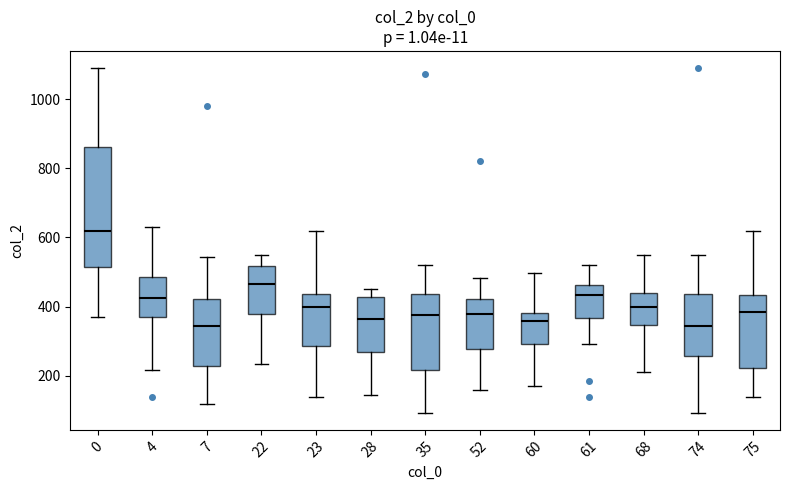

Reading left to right, read every box against the y-axis: the position of its median line, the range the box covers, and the ends of its whiskers. The values are not printed on the chart, so give them approximately, as read against the axis.

0: median 620, box 520 to 860, whiskers 380 to 1100
4: median 420, box 360 to 480, whiskers 220 to 640
7: median 340, box 220 to 420, whiskers 120 to 540
22: median 460, box 380 to 520, whiskers 240 to 540
23: median 400, box 280 to 440, whiskers 140 to 620
28: median 360, box 260 to 420, whiskers 140 to 460
35: median 380, box 220 to 440, whiskers 100 to 520
52: median 380, box 280 to 420, whiskers 160 to 480
60: median 360, box 300 to 380, whiskers 180 to 500
61: median 440, box 360 to 460, whiskers 300 to 520
68: median 400, box 340 to 440, whiskers 220 to 560
74: median 340, box 260 to 440, whiskers 100 to 540
75: median 380, box 220 to 440, whiskers 140 to 620